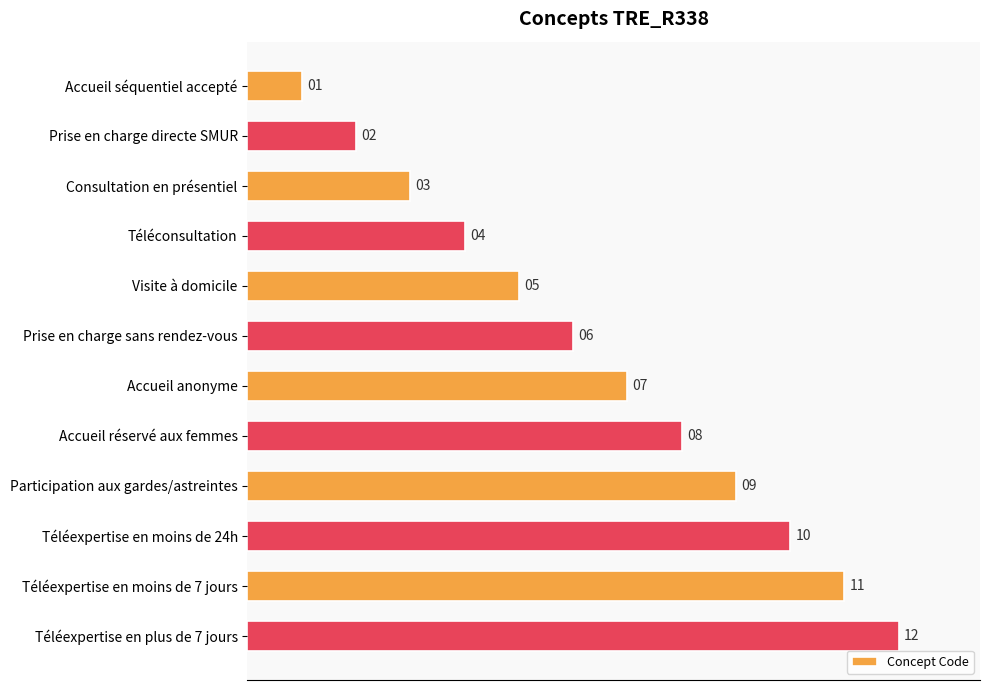

What is the maximum value shown in the chart?

12